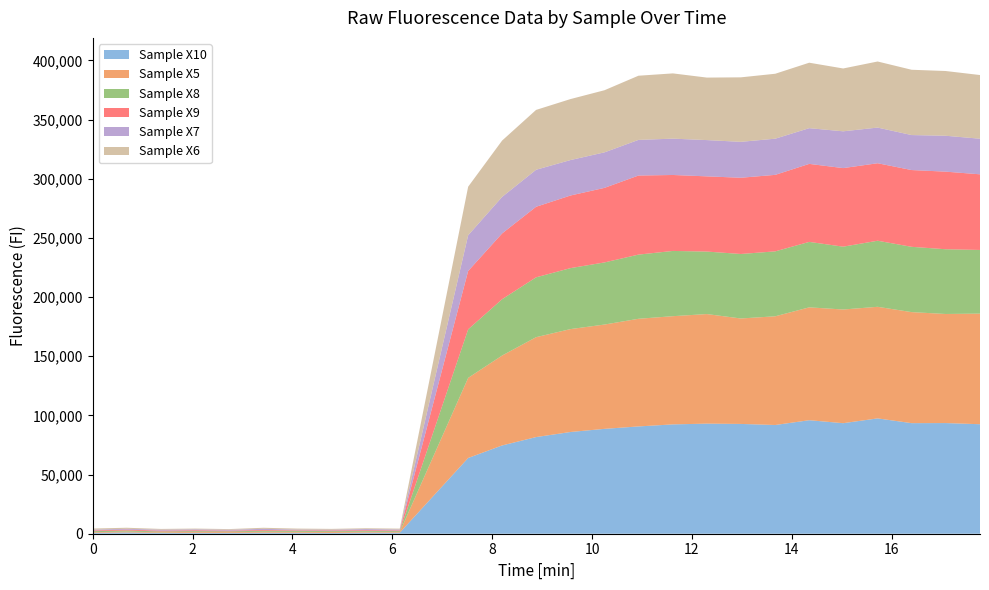

Reading right to left, transcribe all the data shown in this chart.

Sample X10: 92551	93530	93463	97479	93430	95938	91898	92797	93050	92411	90681	88635	85982	81687	74613	64007	870	934	692	829	863	722	785	700	1072	776
Sample X5: 93483	92198	93845	94317	96085	95392	91885	89130	92615	91458	90985	88163	86987	84432	75997	67720	540	727	825	755	782	668	782	541	715	556
Sample X8: 53813	54728	55192	55848	53112	55331	54880	54513	52824	55151	54243	52505	51538	50588	47616	41037	740	707	678	836	893	580	659	645	927	814
Sample X9: 63927	65578	64875	65494	66399	65928	64655	64432	63559	64190	66835	63021	61361	59626	55584	49313	634	618	581	444	633	616	701	708	720	625
Sample X7: 30094	30333	29579	30142	31095	30189	30575	30353	30657	30714	30116	30015	29977	31287	30876	30189	780	934	632	635	962	752	761	812	702	672
Sample X6: 53813	54728	55192	55848	53112	55331	54880	54513	52824	55151	54243	52505	51538	50588	47616	41037	740	707	678	836	893	580	659	645	913	952